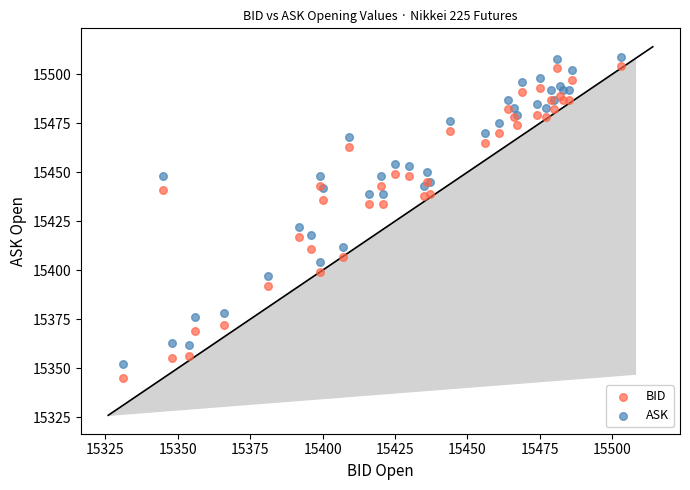

Which series reaches the maximum Y coordinate?

ASK